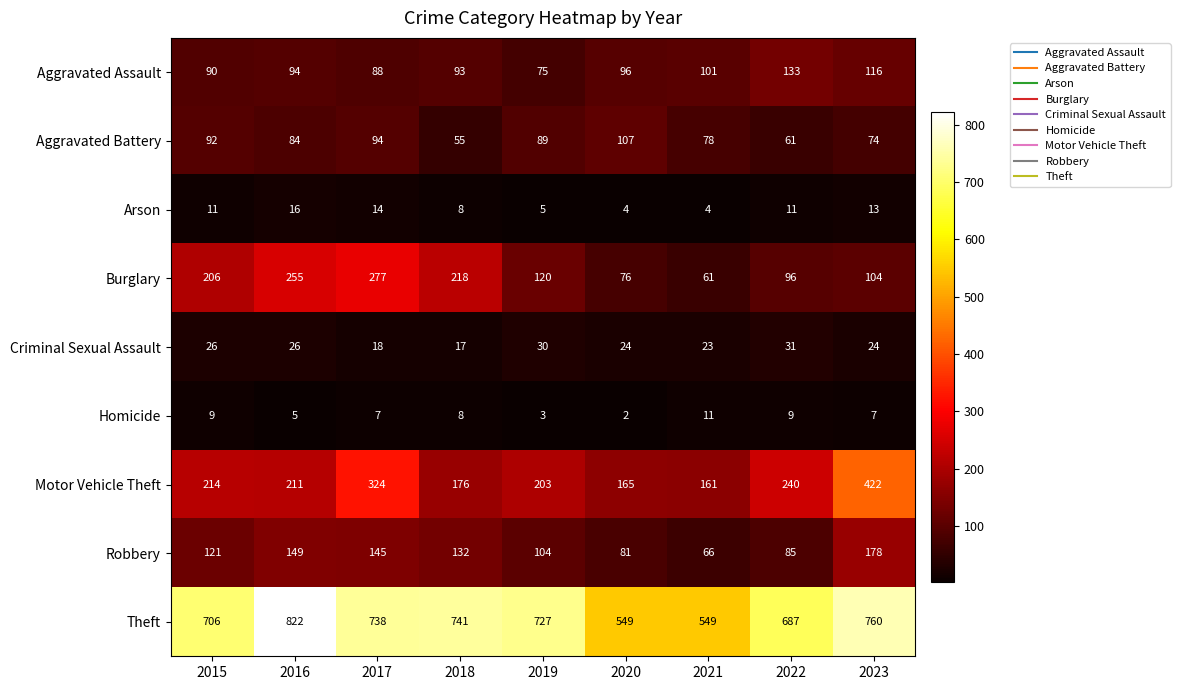

What is the difference between the Motor Vehicle Theft values at 2021 and 2023?

261